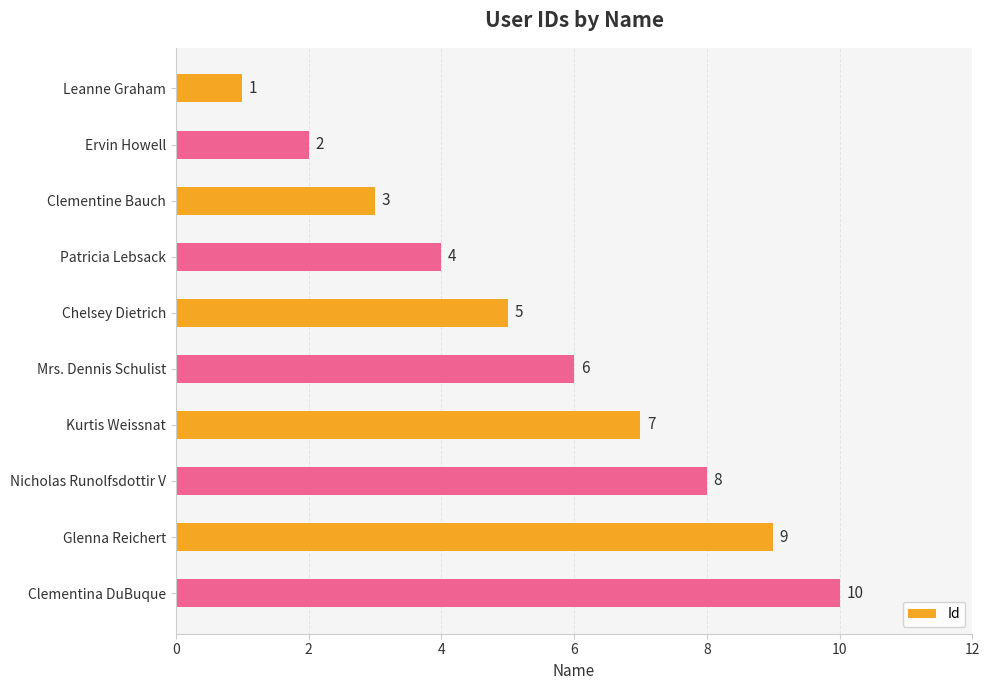

What is the greatest value displayed?

10